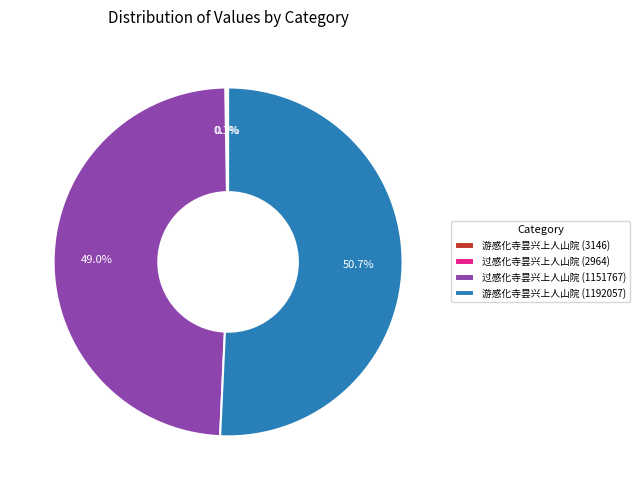

Between 过感化寺昙兴上人山院 (1151767) and 游感化寺昙兴上人山院 (1192057), which is larger?

游感化寺昙兴上人山院 (1192057)